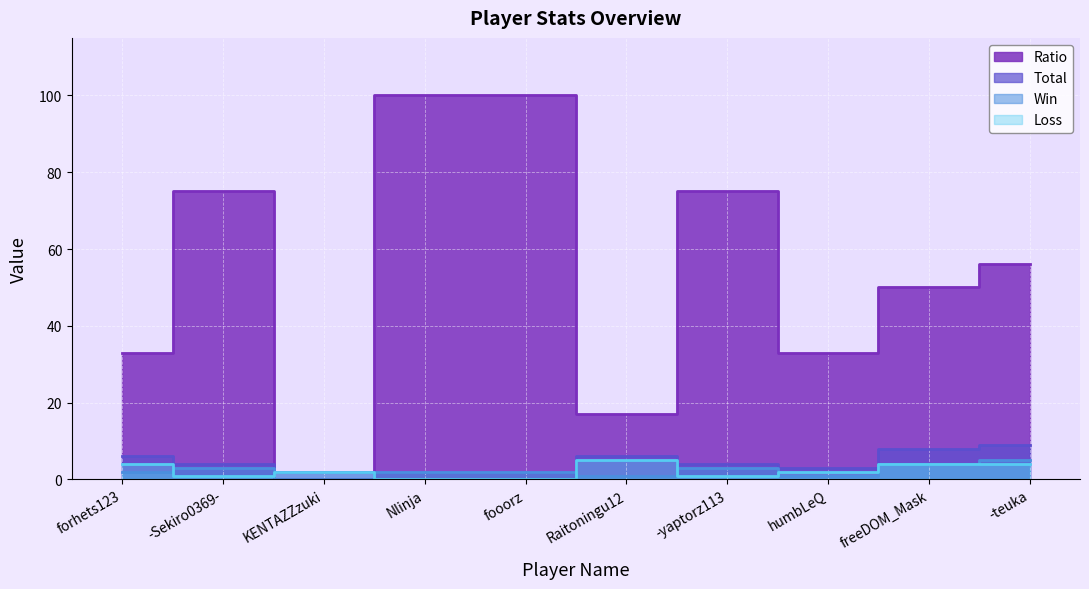

Where is Win nearest to the value 2?

forhets123